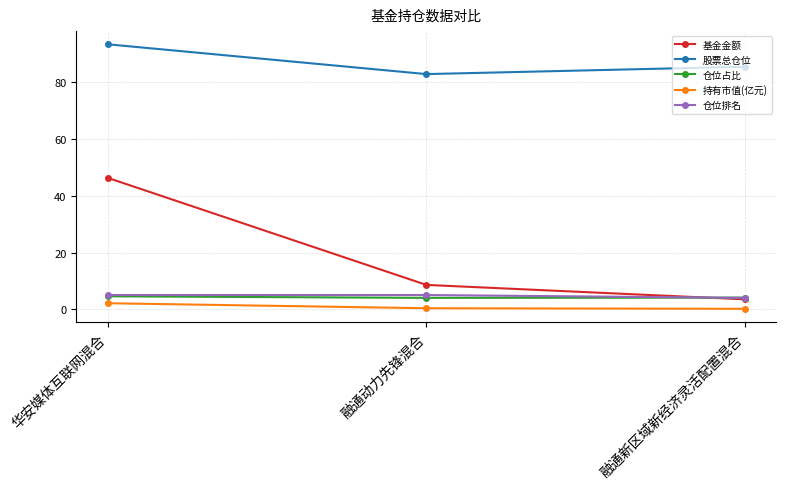

What is the total value across all series at 融通新区域新经济灵活配置混合?

97.3